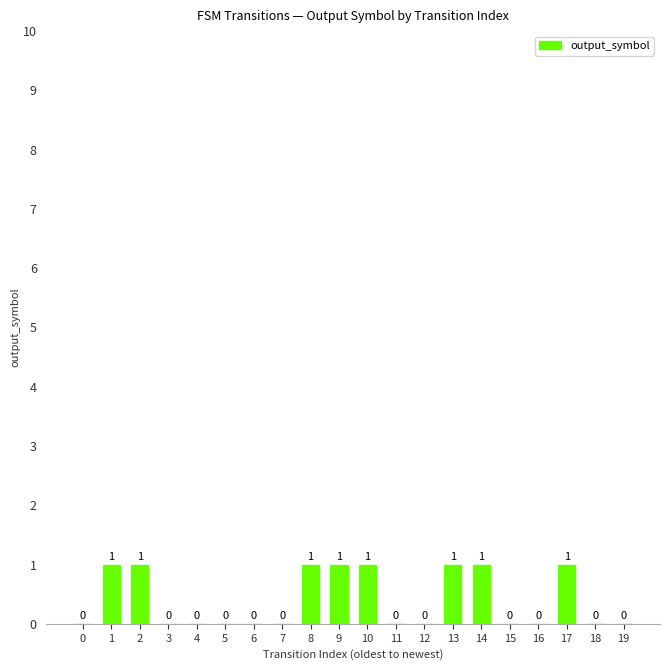

What is the greatest value displayed?

1